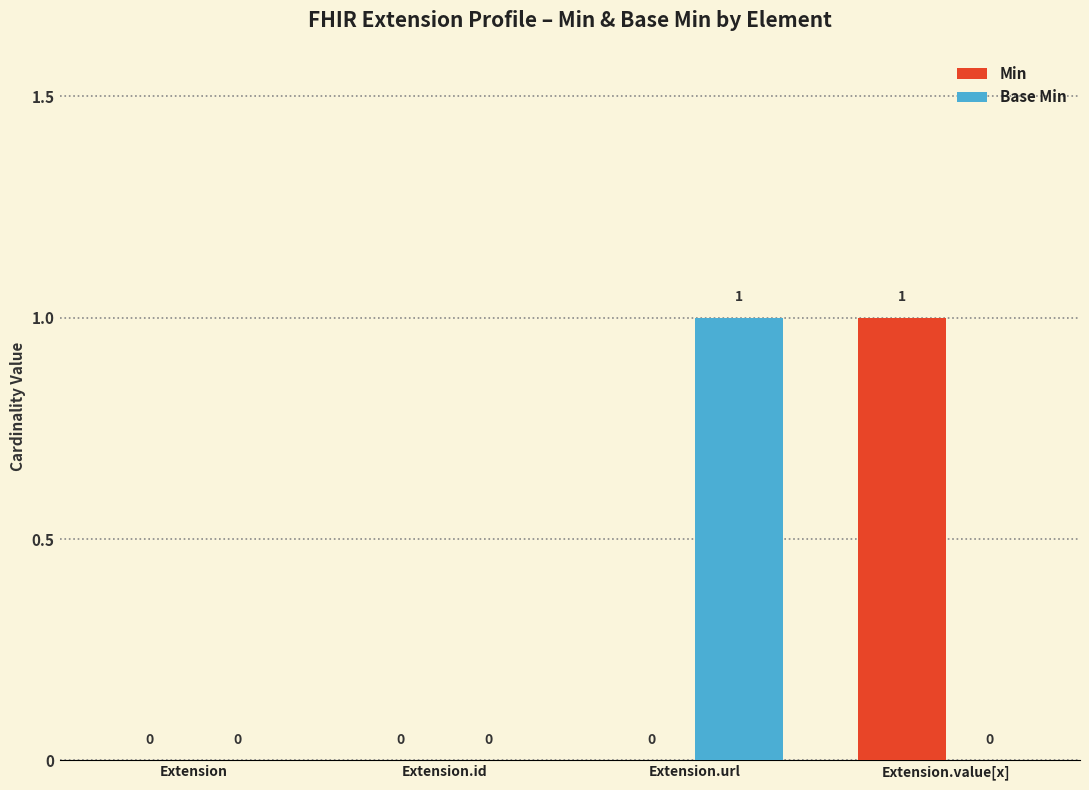

Is the value of Min at Extension.value[x] greater than the value of Base Min at Extension.value[x]?

Yes